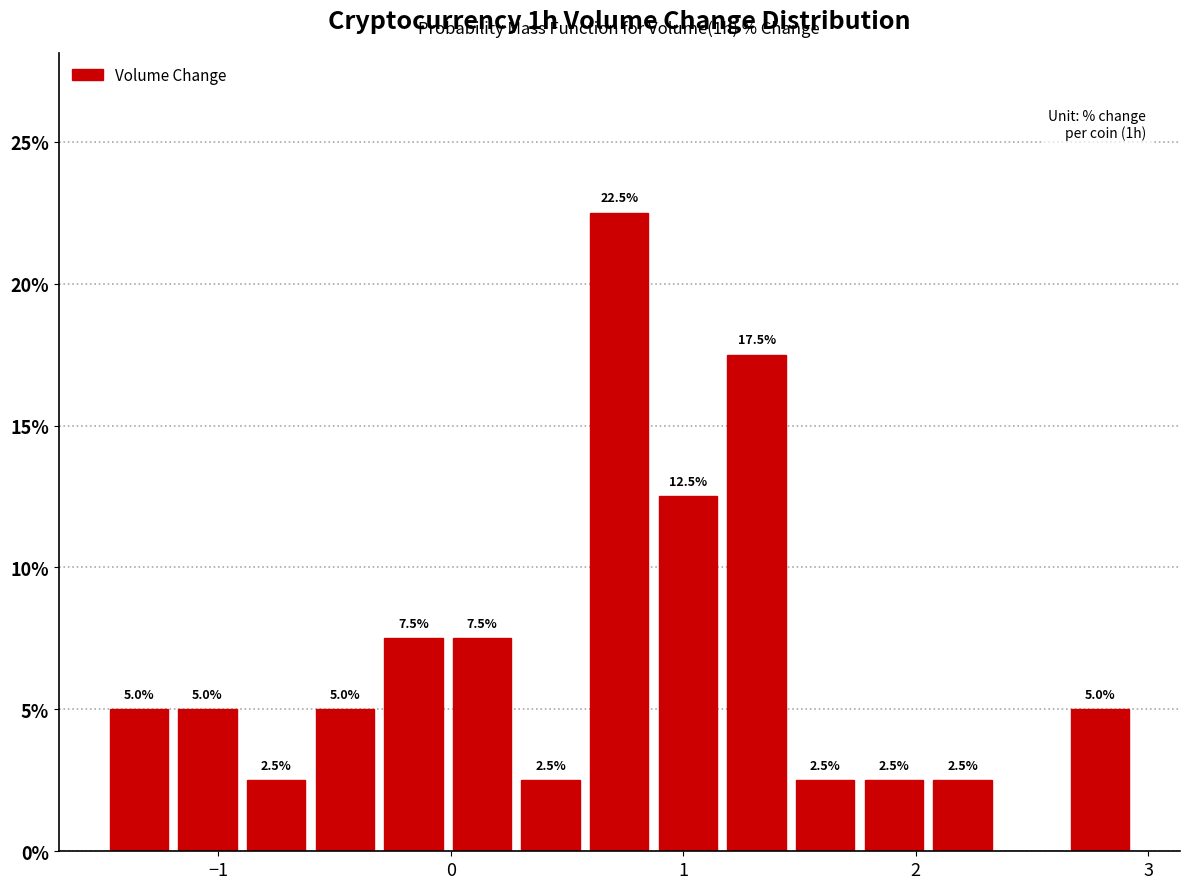

Around what value on the x-axis is the tallest bar? Give the approximate position of its centre, as read against the axis.

0.7